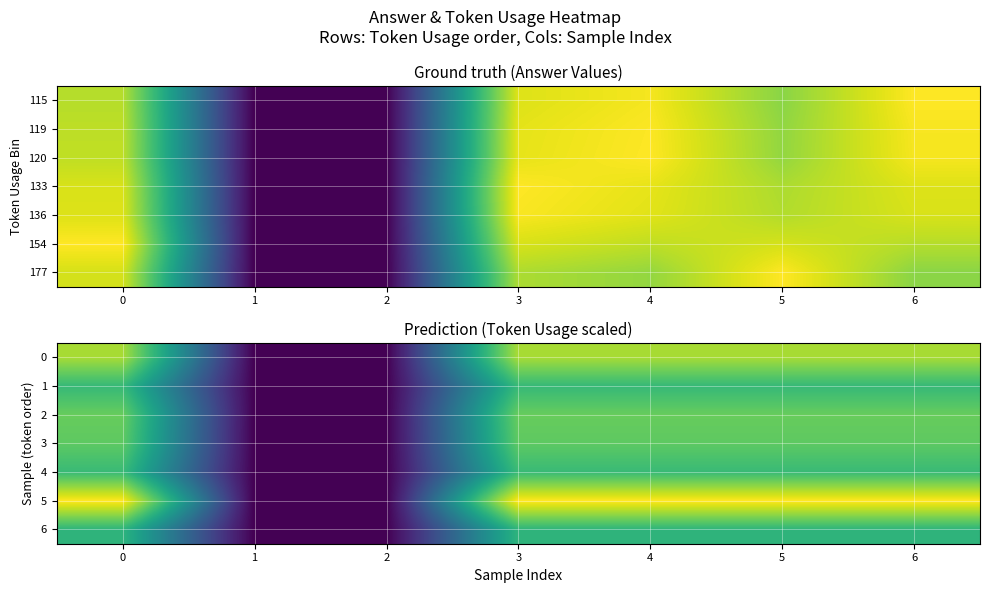

Is it true that 3 equals 6.0 at 3?

True